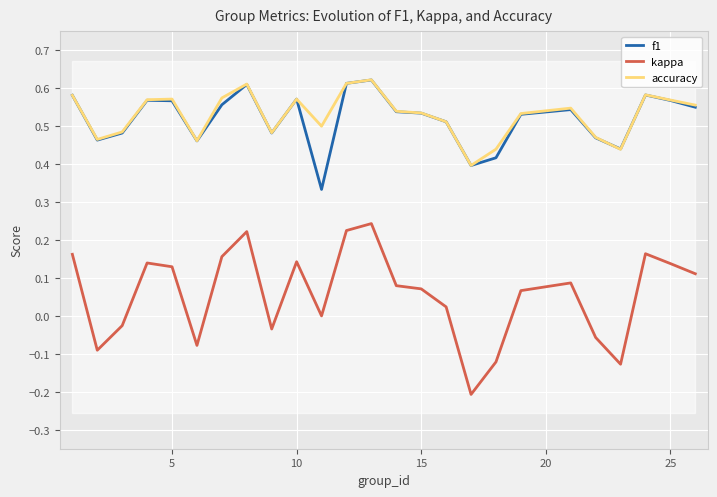

Is it true that accuracy equals 0.3 at 10?

False